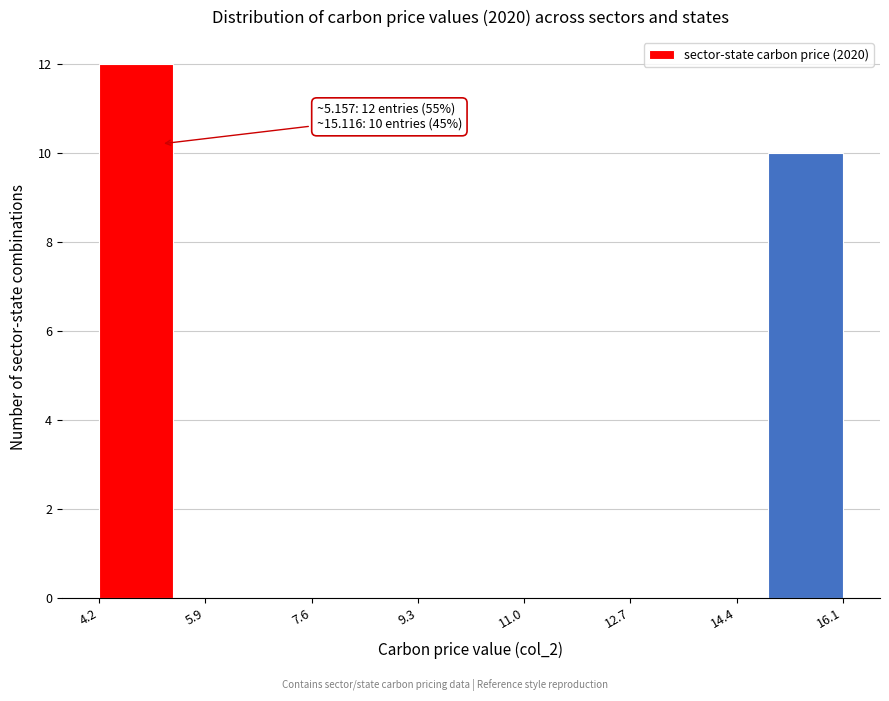

Over which range of the x-axis is the bar tallest?

4.2 to 5.4